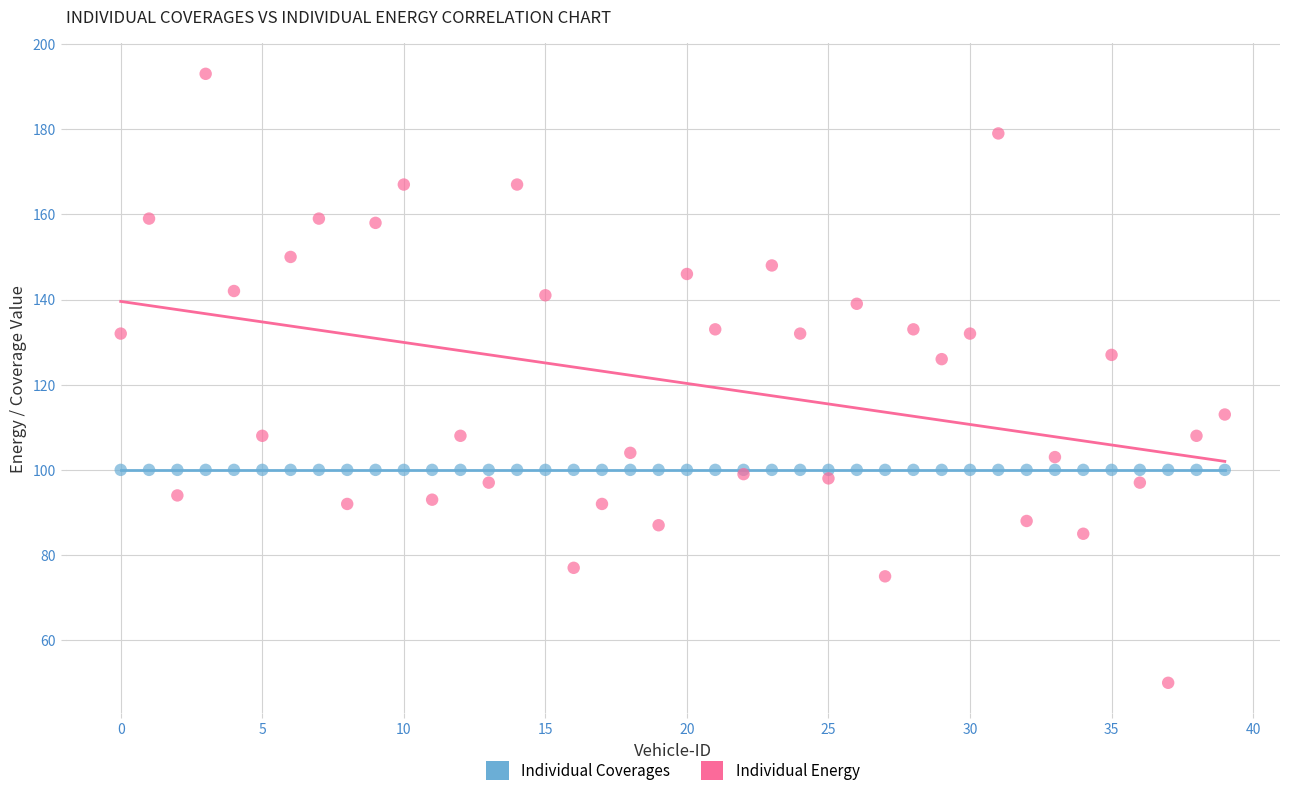

Which series reaches the maximum Y coordinate?

Individual Energy